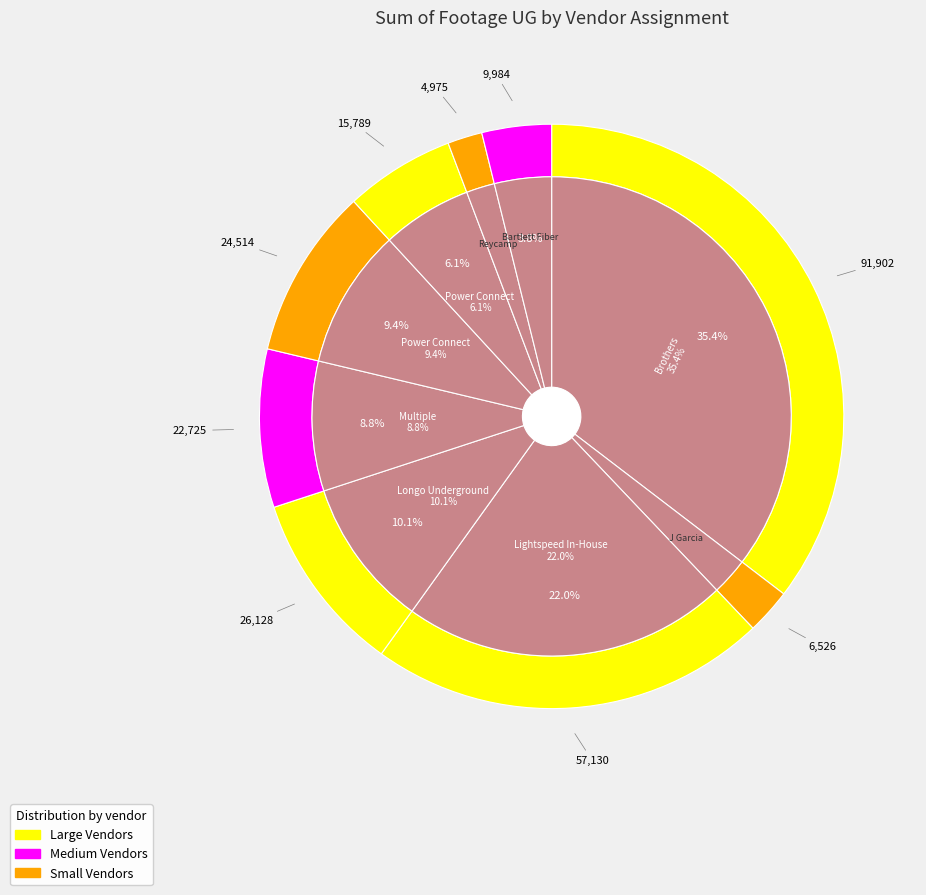

The Power Connect  slice represents 6% of the pie. True or false?

True